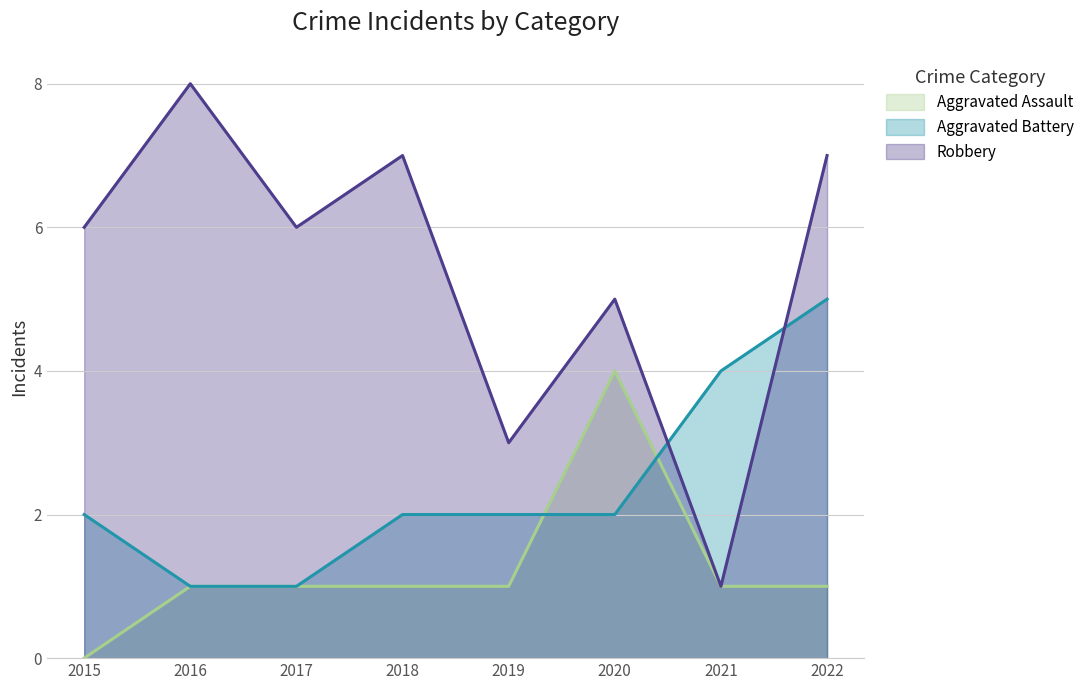

What is the sum of the Robbery values at 2022 and 2018?

14